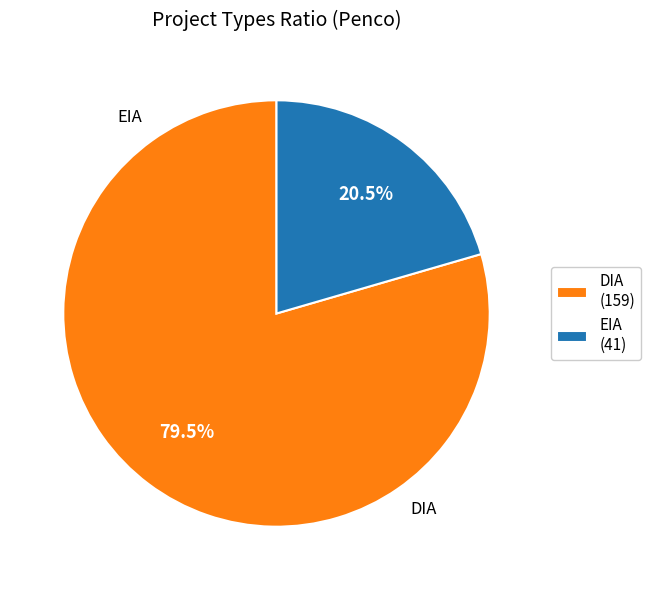

Between EIA (41) and DIA (159), which is larger?

DIA (159)